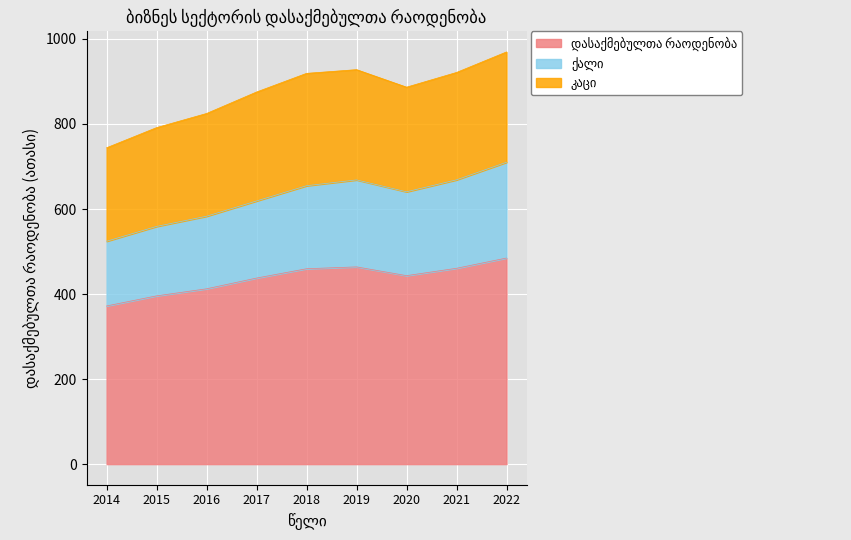

What is the total value across all series at 2014?

744.0